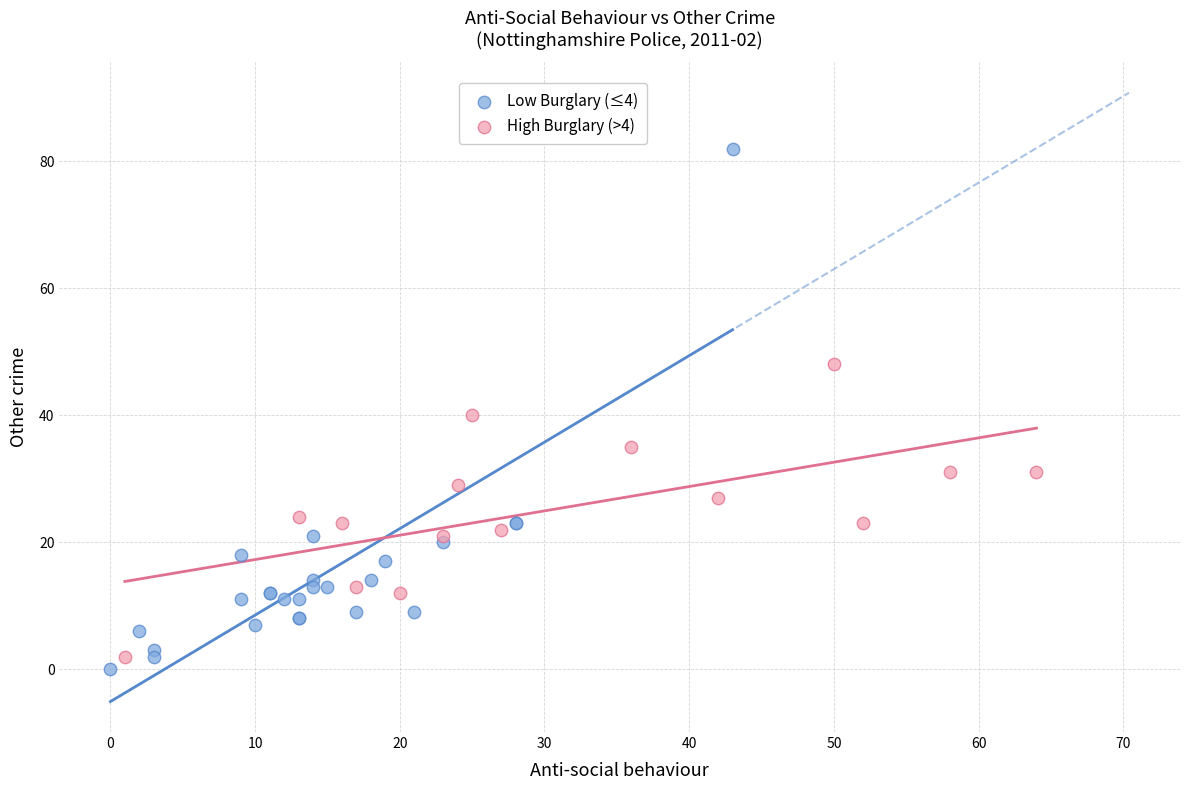

Which series has the widest spread of Y values?

Low Burglary (≤4)